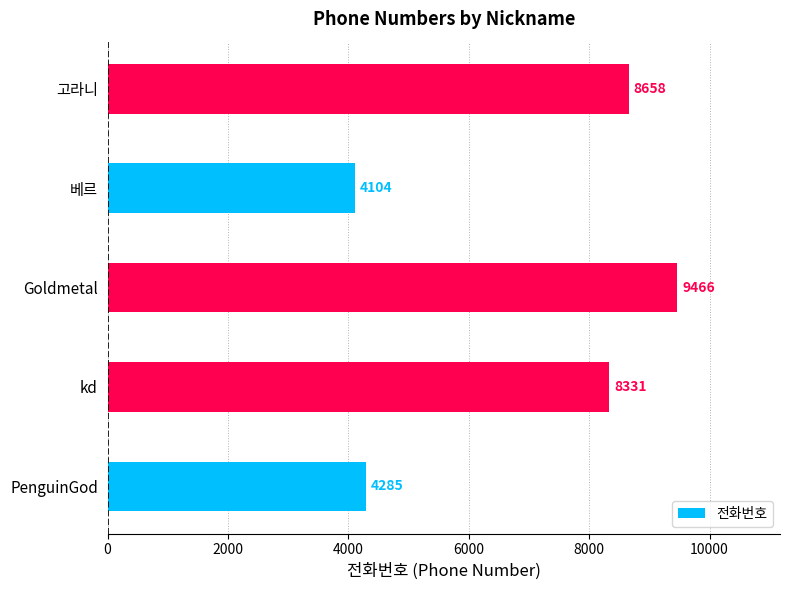

What is the difference between the maximum and minimum values?

5362